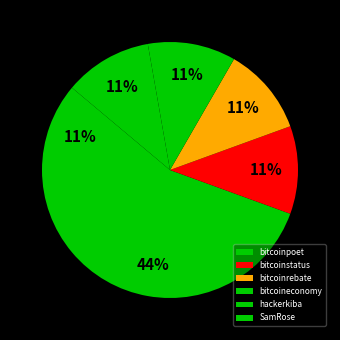

Does any single category account for the majority?

No